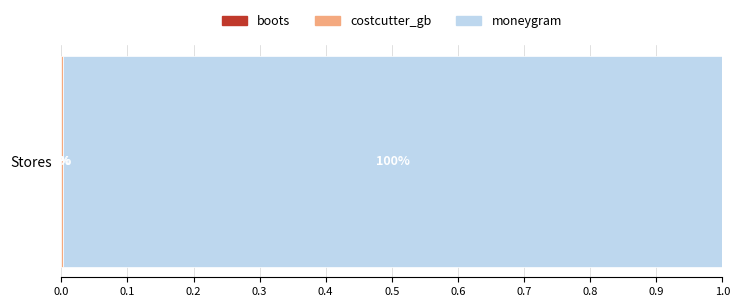

How many series are shown in this chart?

3